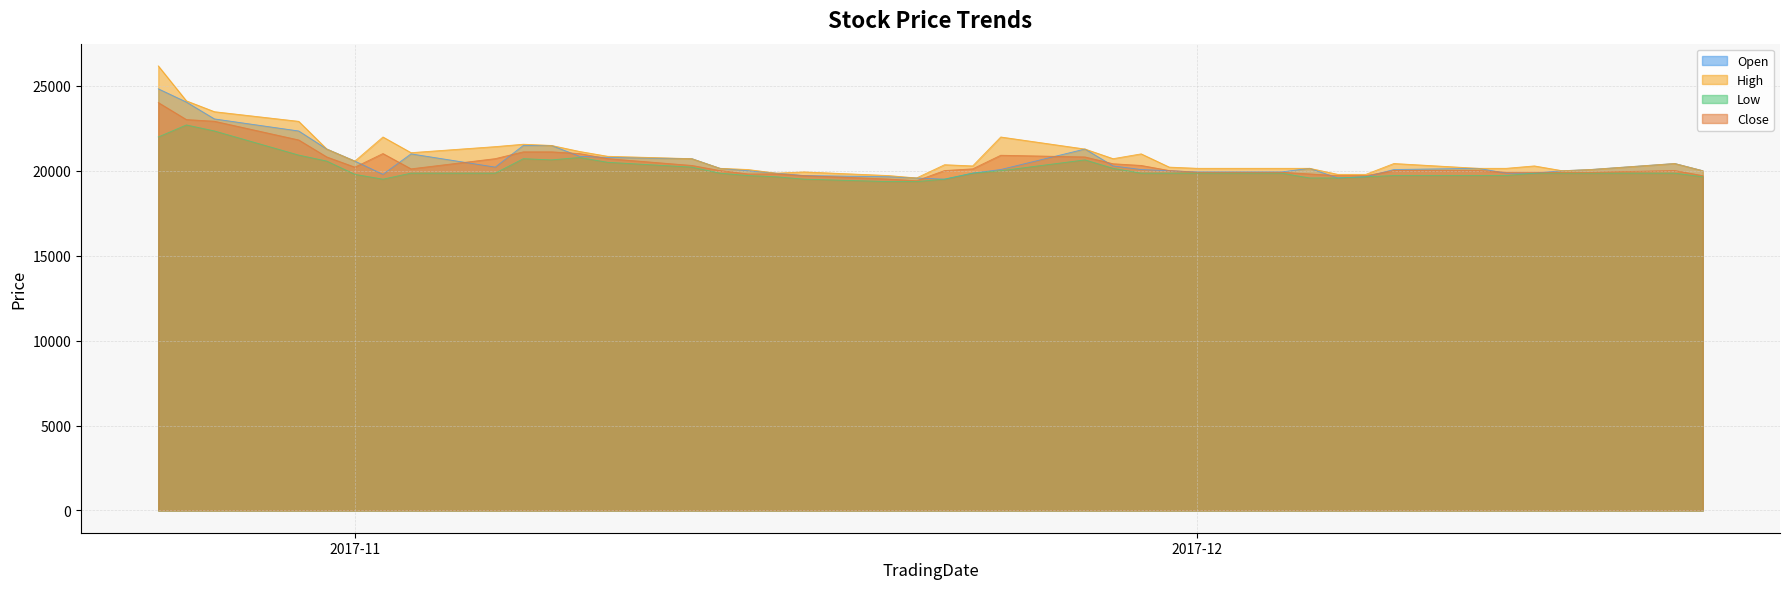

Which series has the widest spread of values?

High